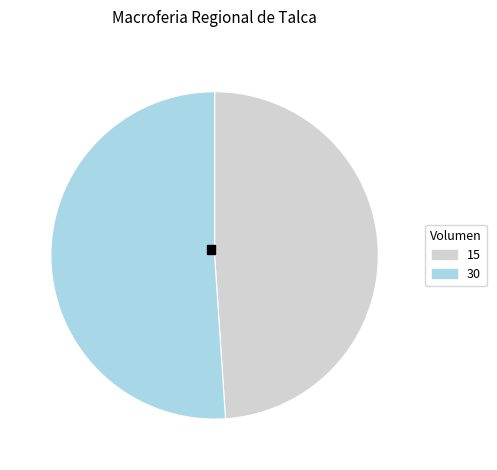

Rank the categories by value from highest to lowest.

30, 15